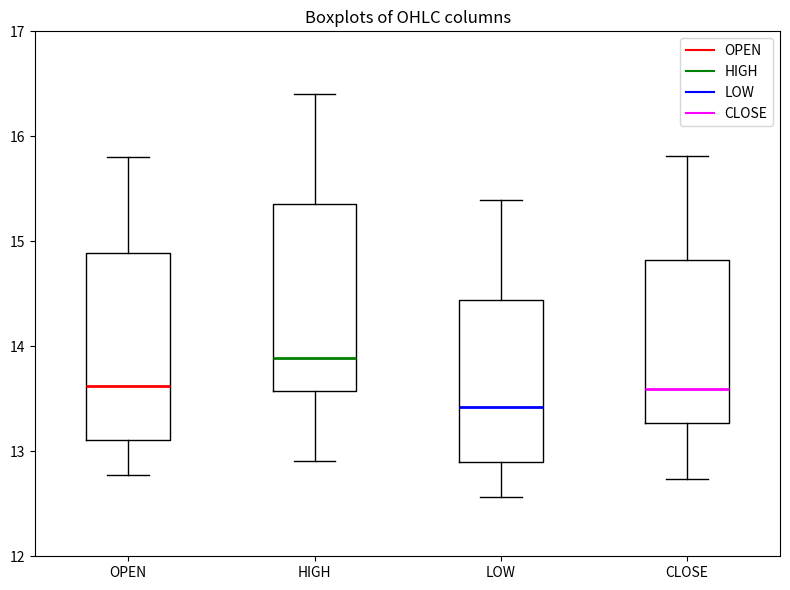

Reading left to right, read every box against the y-axis: the position of its median line, the range the box covers, and the ends of its whiskers. The values are not printed on the chart, so give them approximately, as read against the axis.

OPEN: median 13.6, box 13.1 to 14.9, whiskers 12.8 to 15.8
HIGH: median 13.9, box 13.6 to 15.4, whiskers 12.9 to 16.4
LOW: median 13.4, box 12.9 to 14.4, whiskers 12.6 to 15.4
CLOSE: median 13.6, box 13.3 to 14.8, whiskers 12.7 to 15.8